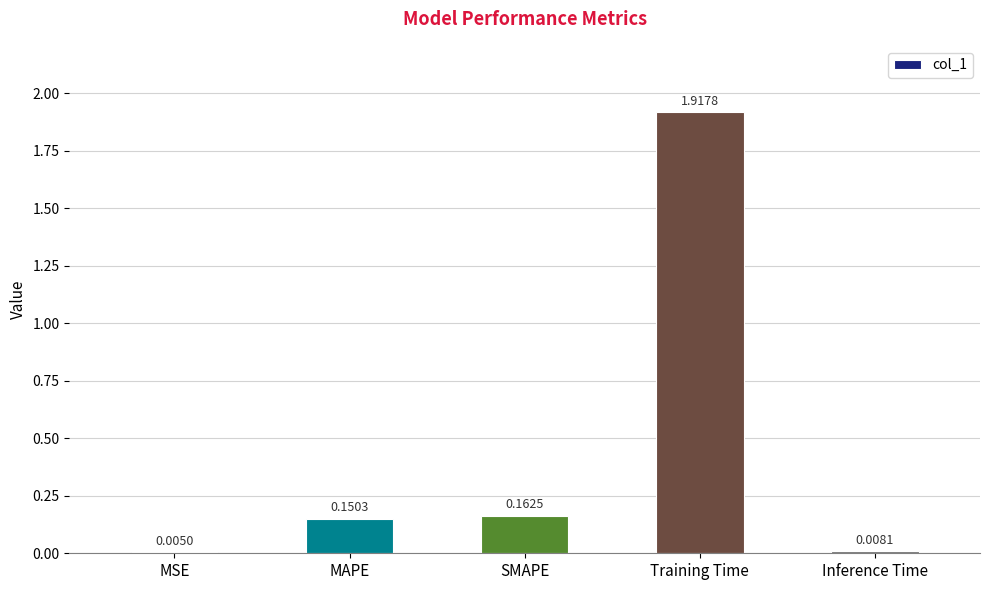

What is the sum of all values?

2.2